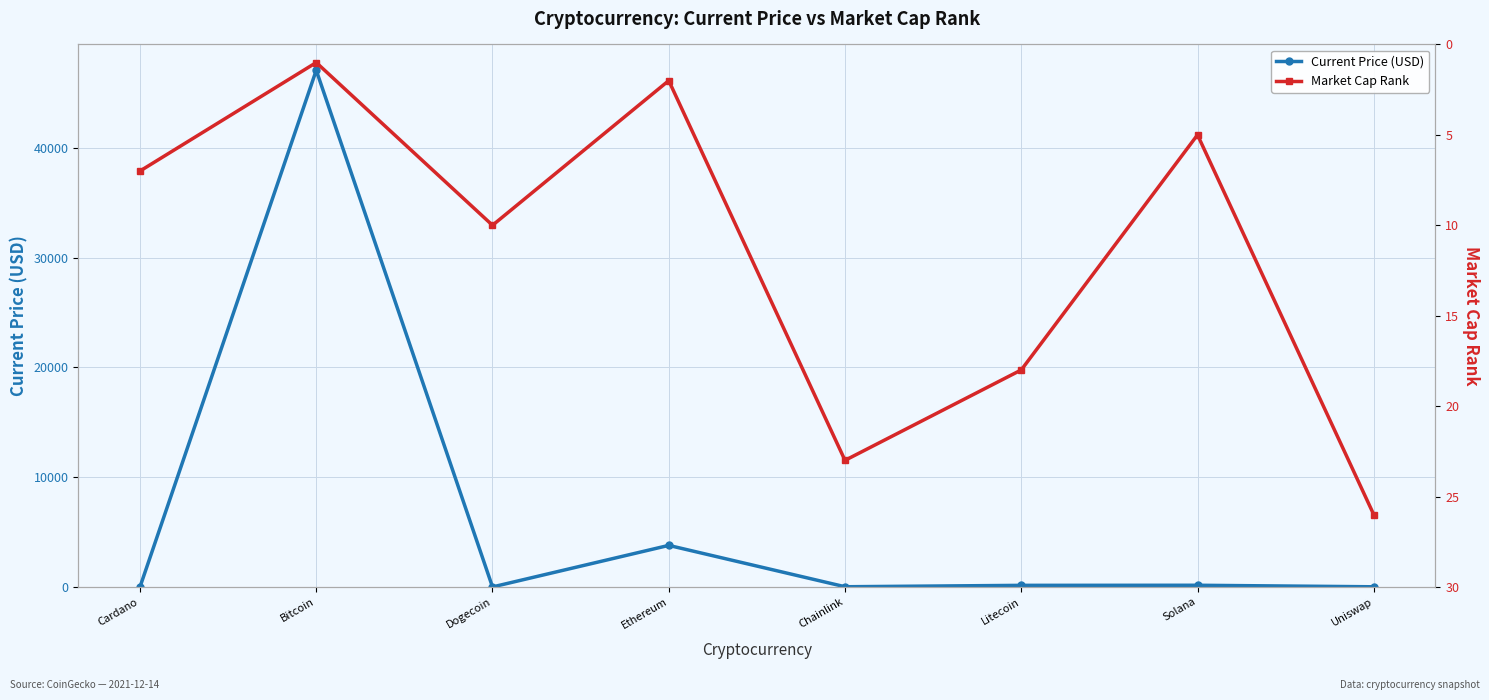

Between Bitcoin and Dogecoin, which is larger?

Bitcoin